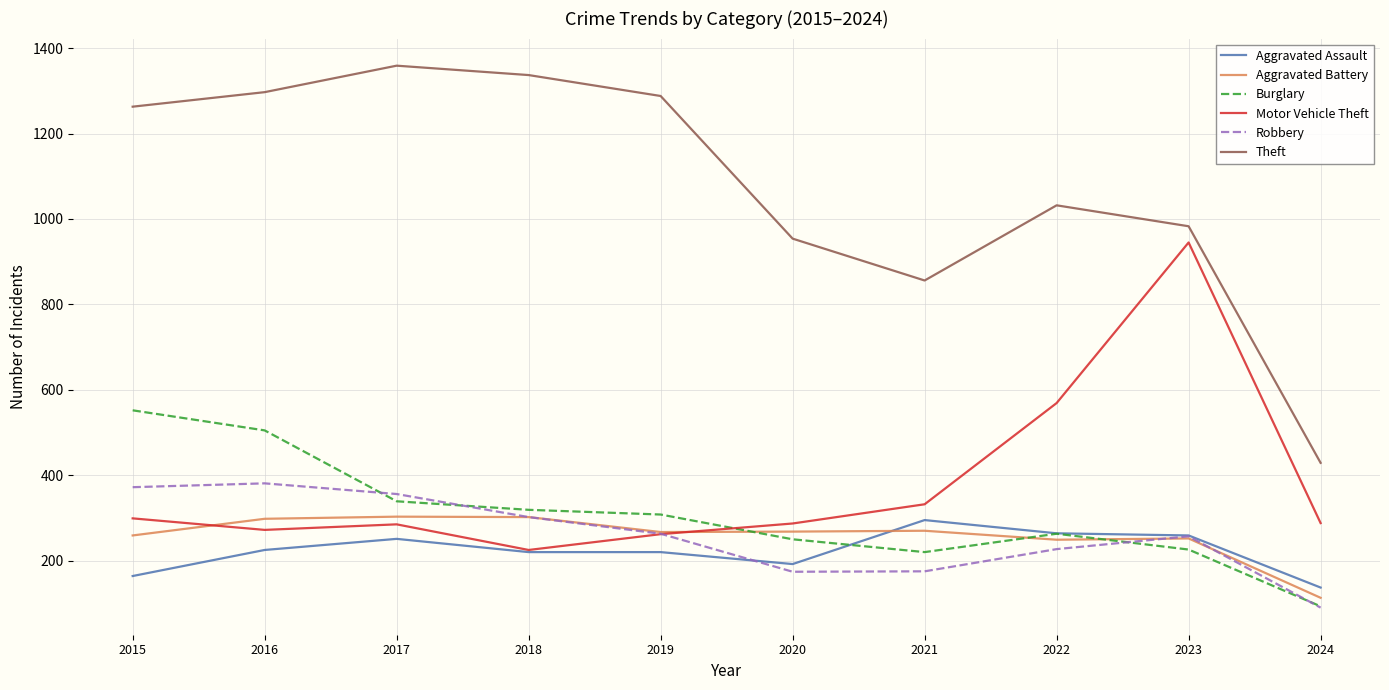

What value does the Aggravated Assault series have at 2024?

137